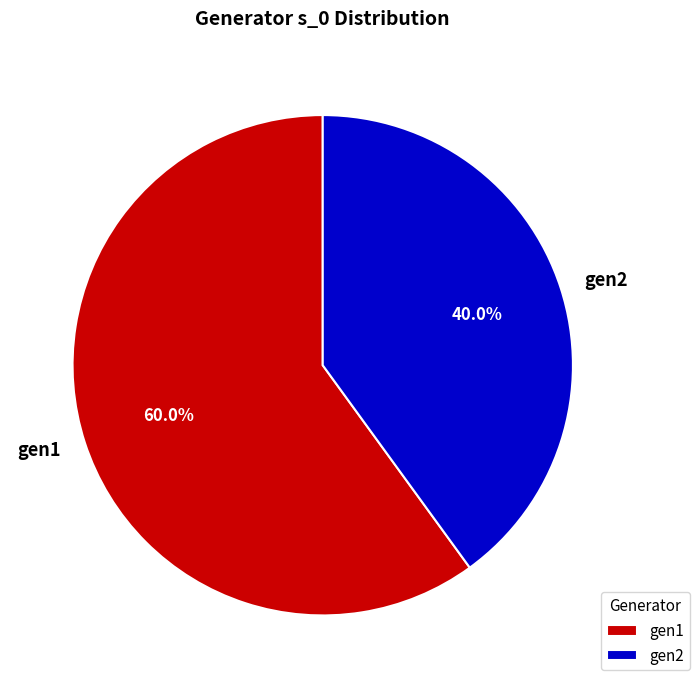

True or false: gen2 accounts for 45% of the total.

False